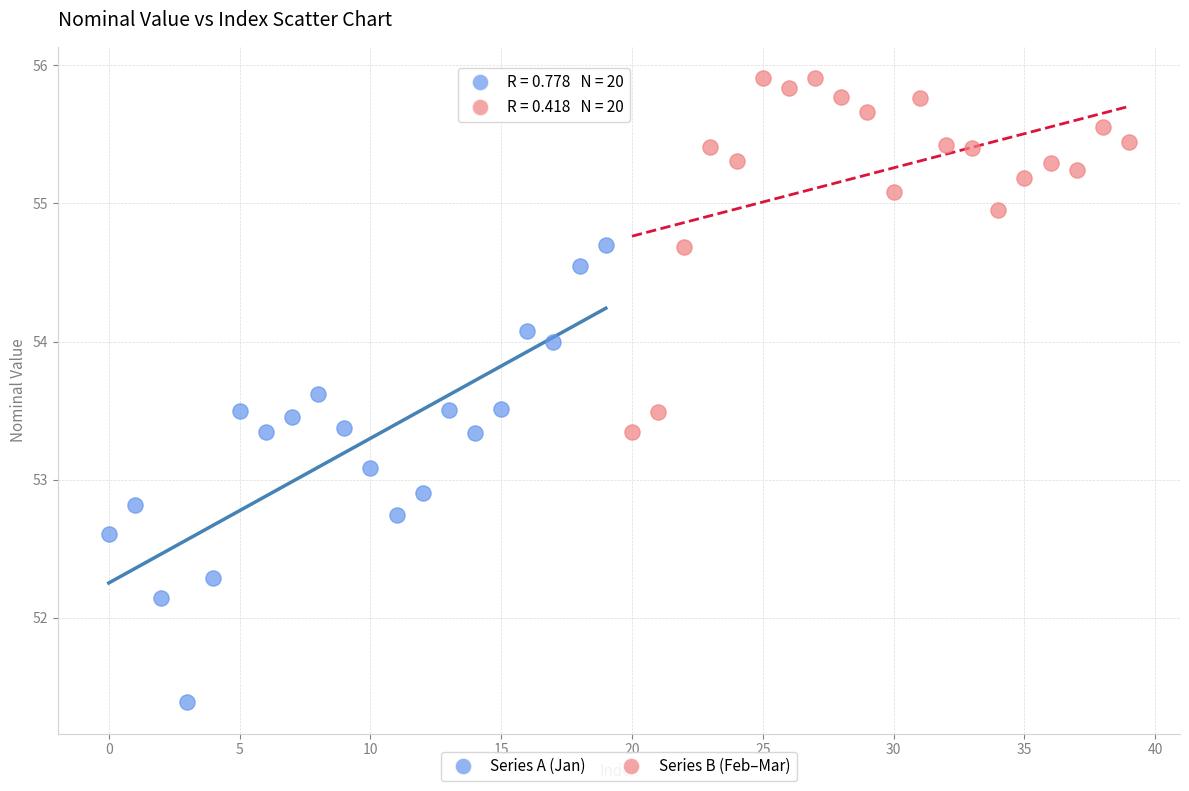

Which series has the largest Y range (max minus min)?

Series A (Jan)